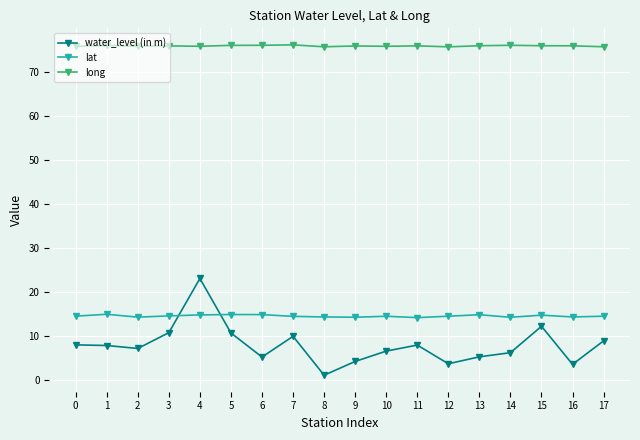

Is the value of water_level (in m) at 14 greater than the value of long at 0?

No